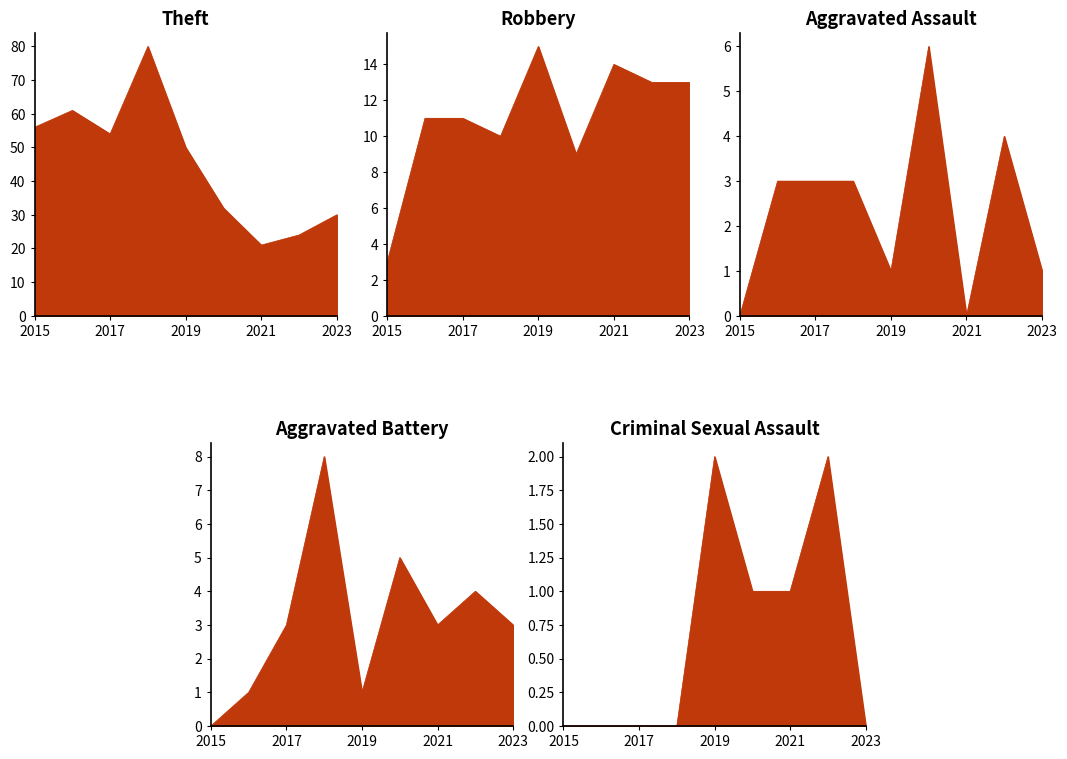

True or false: Theft and Aggravated Battery intersect in this chart.

False